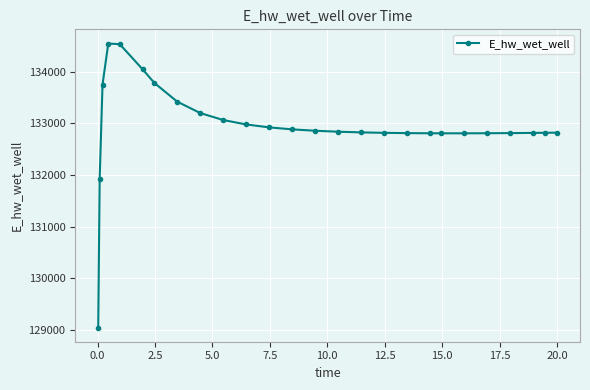

What is the average value?

132952.4